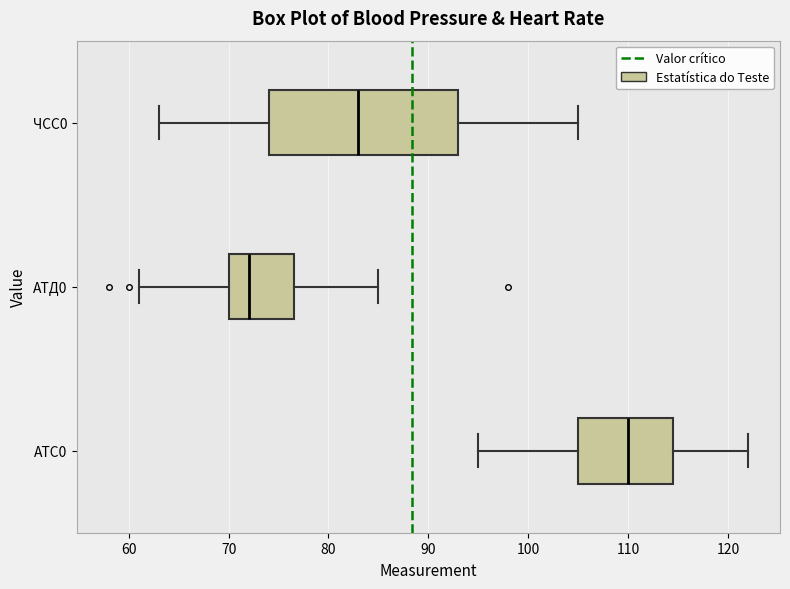

Comparing the boxes themselves (not the whiskers), which one is the widest?

ЧСС0